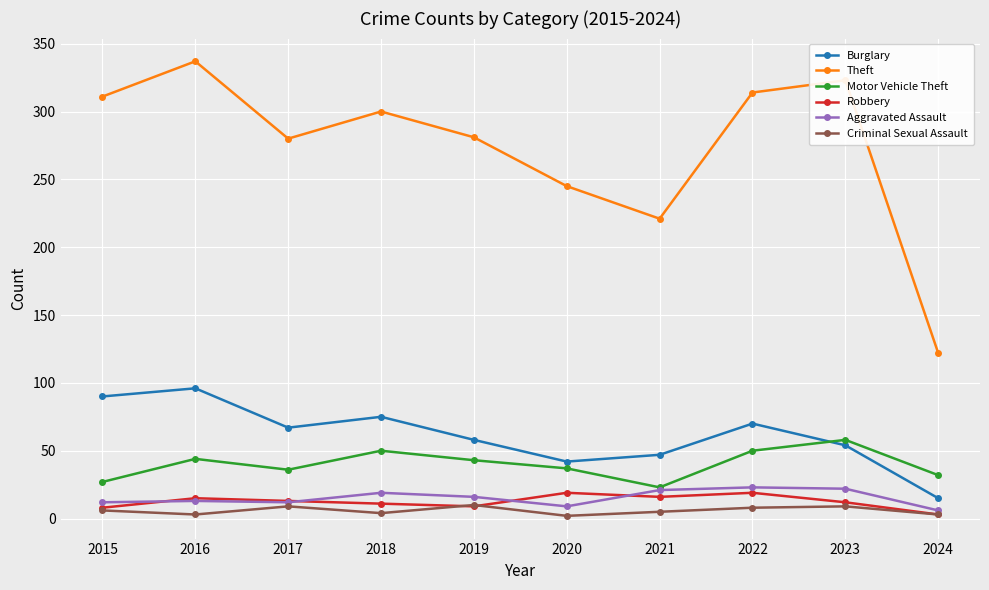

What is the value of the Criminal Sexual Assault point at the 2nd from the left?

3